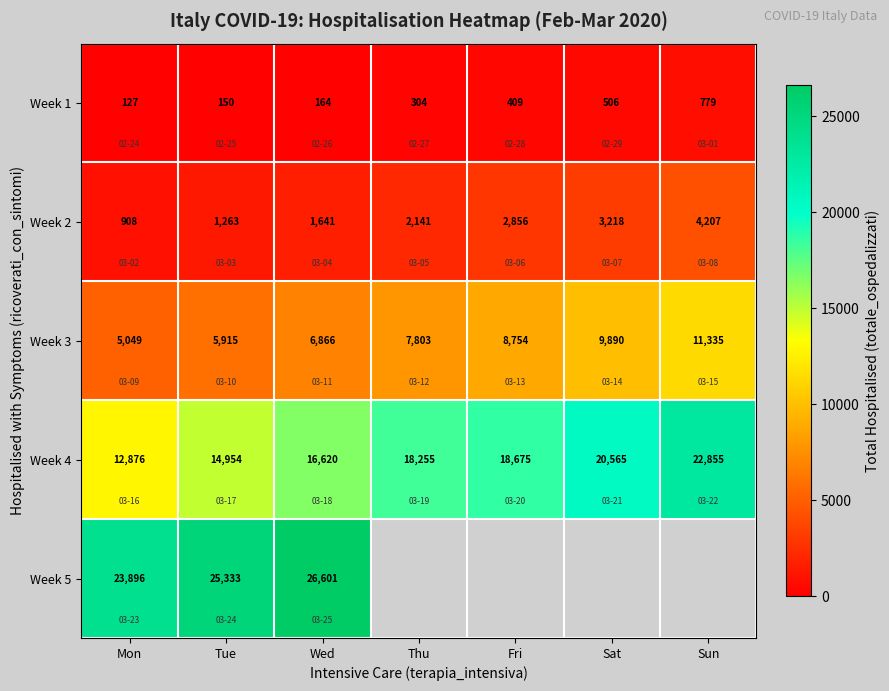

At Tue, list the series in order from smallest to largest.

Week 1, Week 2, Week 3, Week 4, Week 5